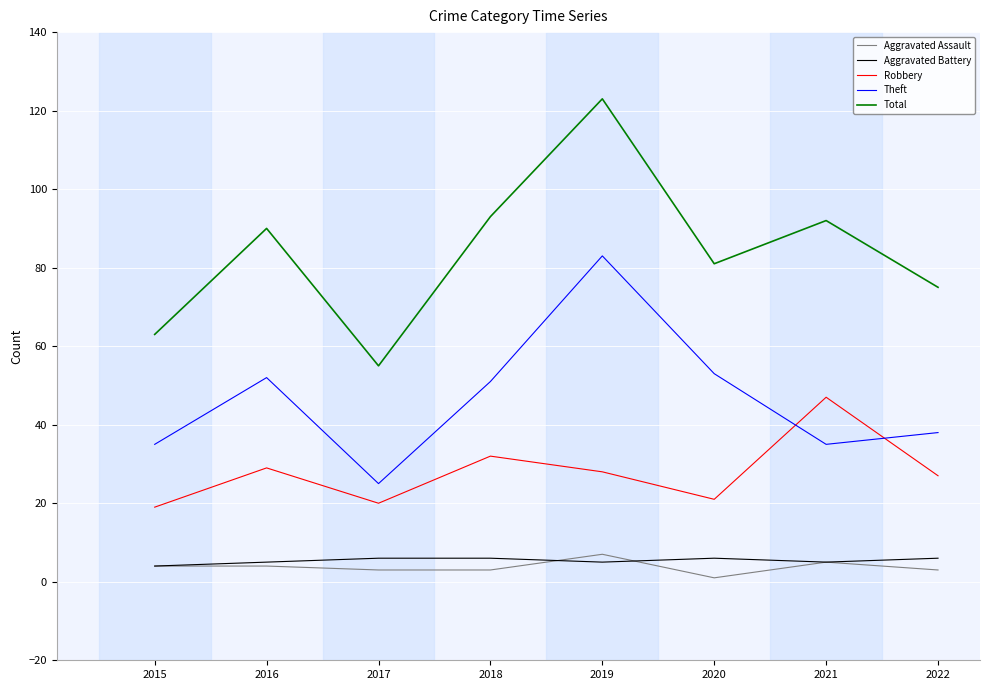

At which label does Robbery first exceed 28?

2016